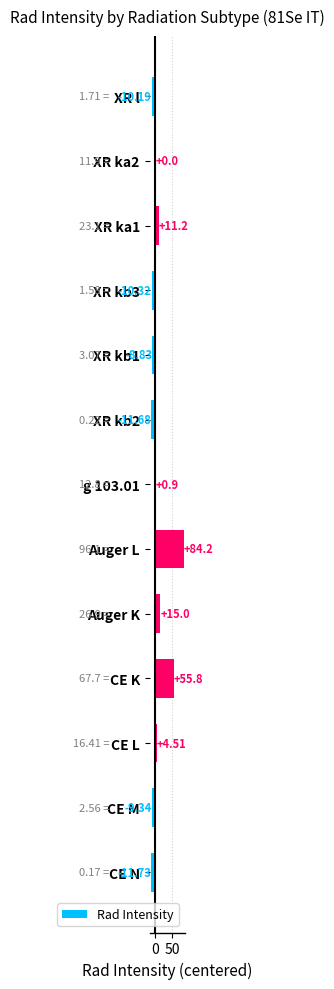

What is the sum of all values?

109.5